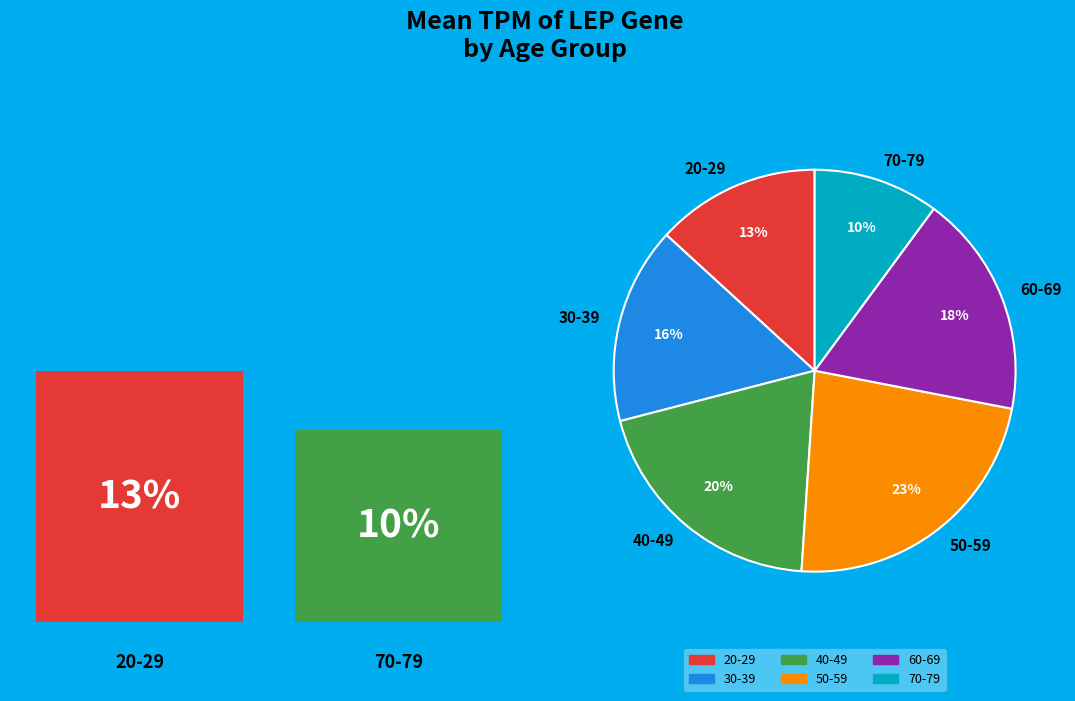

Is it true that 20-29 is 13% of the pie?

True